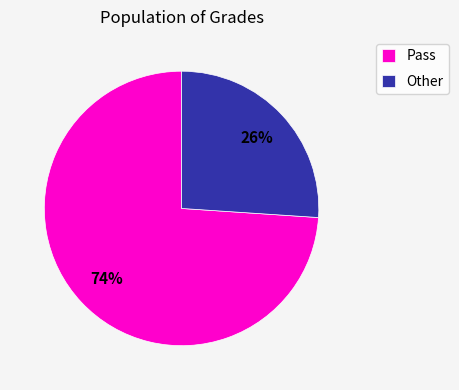

To the nearest percent, what portion does Pass represent?

74%